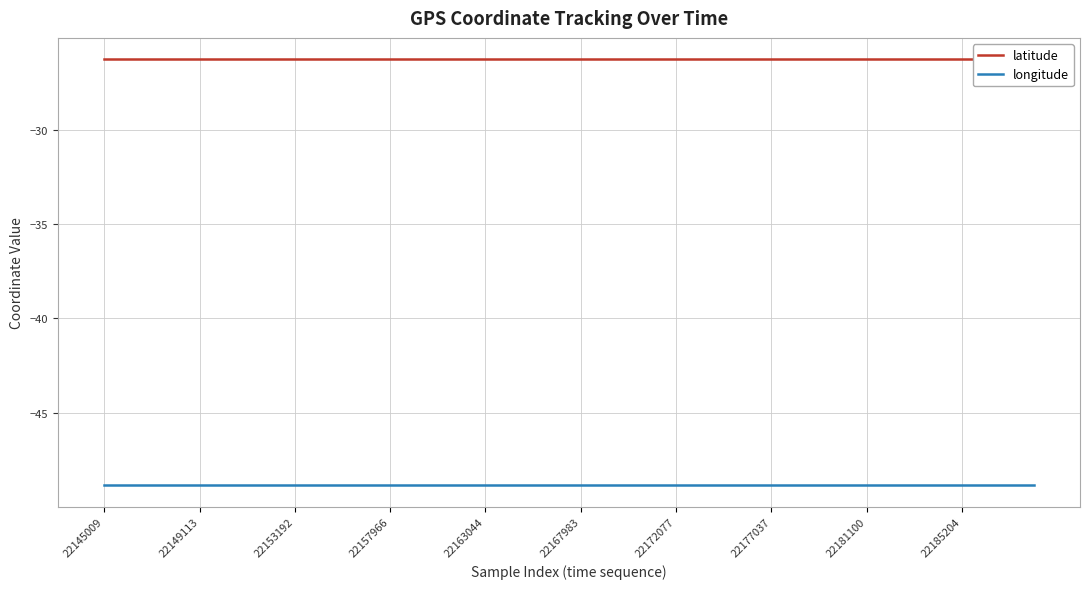

True or false: longitude and latitude intersect in this chart.

False